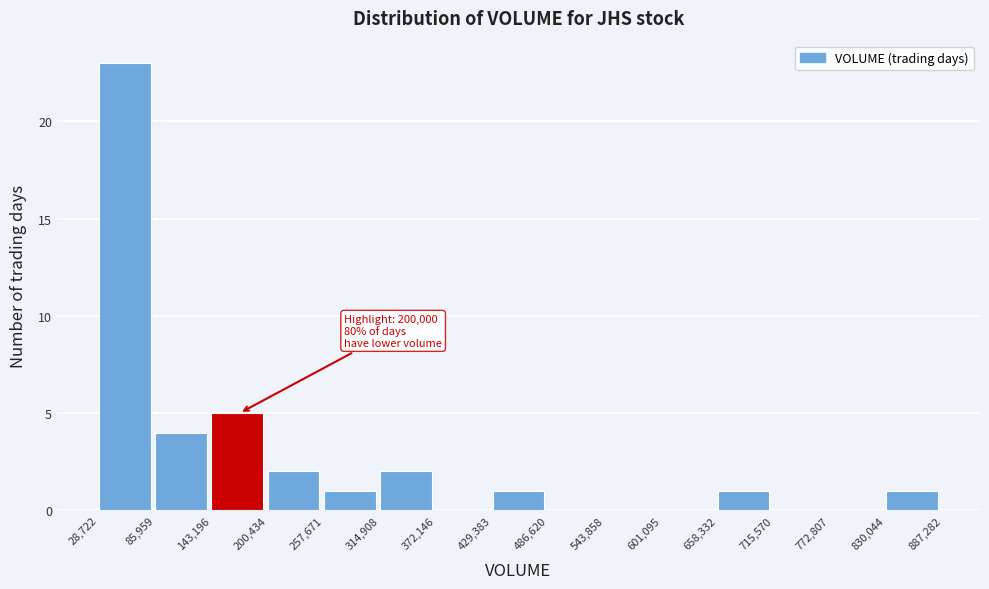

Over which range of the x-axis is the bar tallest?

28,722 to 85,959